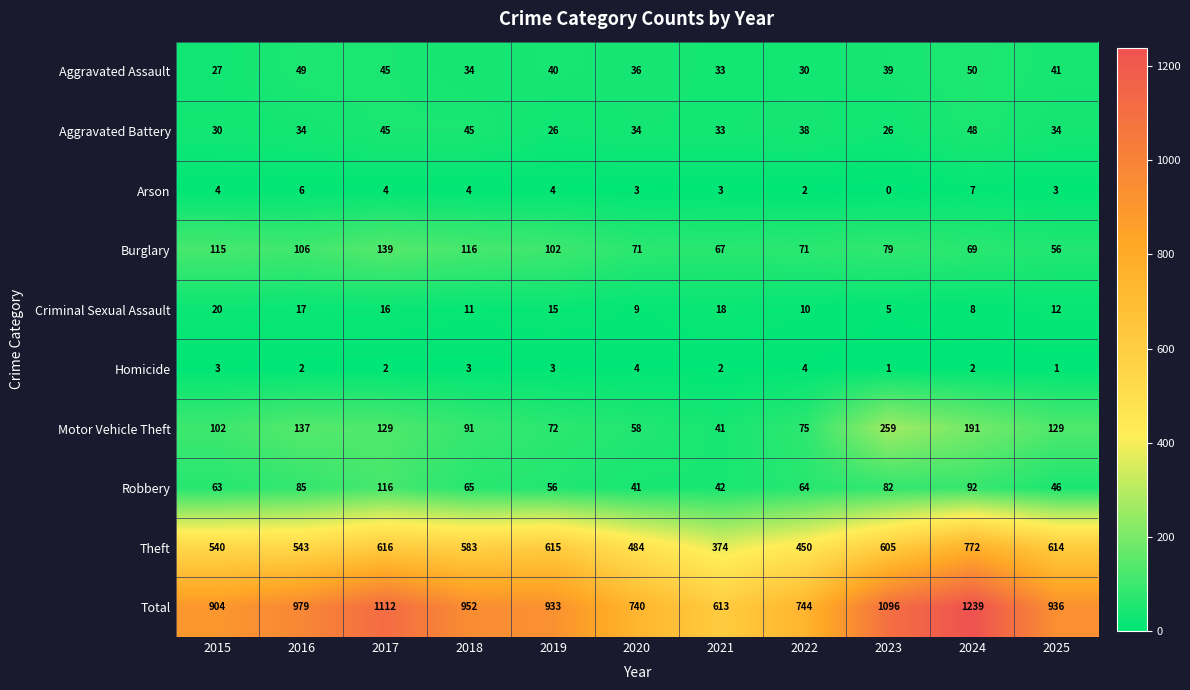

True or false: Theft has a value of 379 at 2024.

False